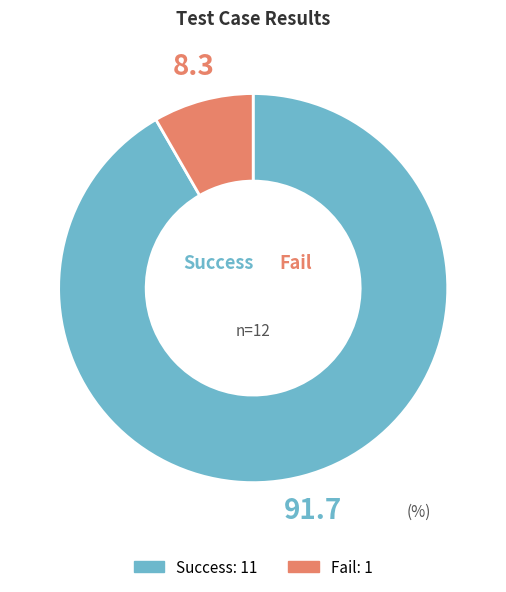

Is it true that Fail is 8% of the pie?

True